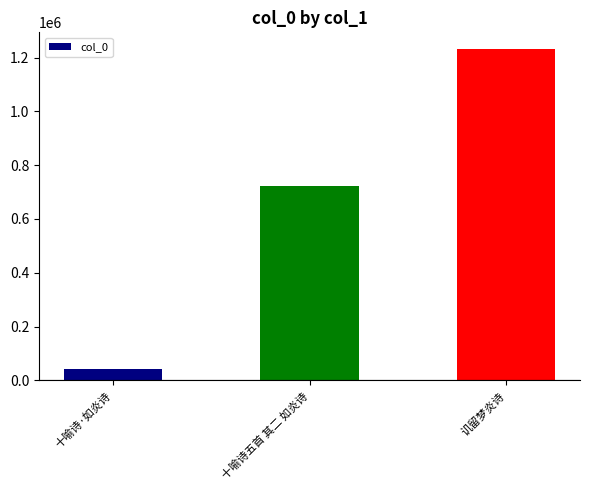

Are the bars horizontal?

No